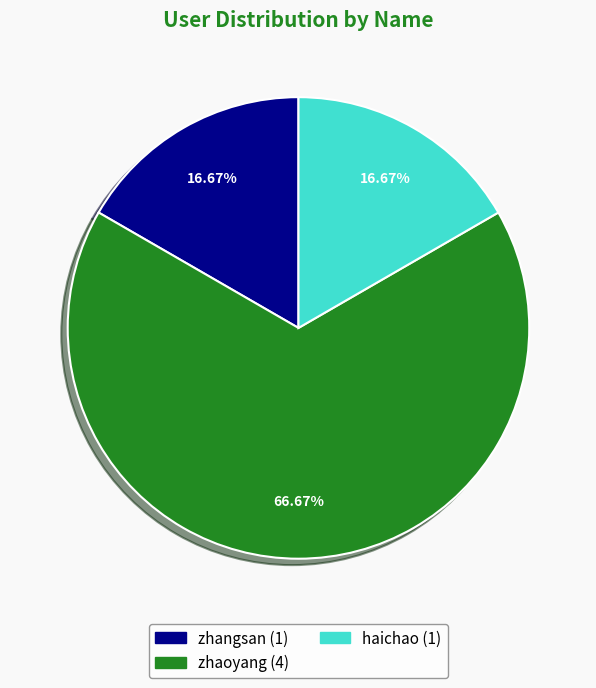

Which category accounts for the majority?

zhaoyang